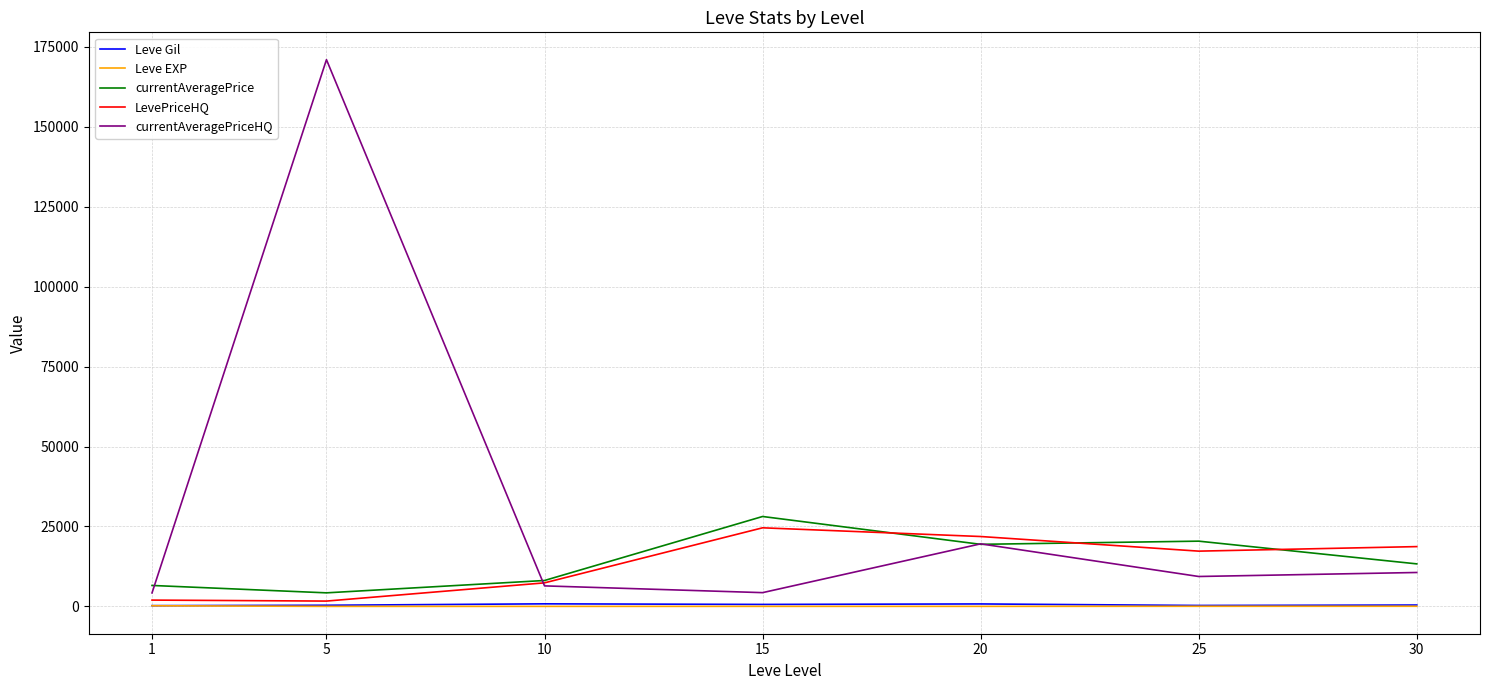

Which series has the largest range (max minus min)?

currentAveragePriceHQ